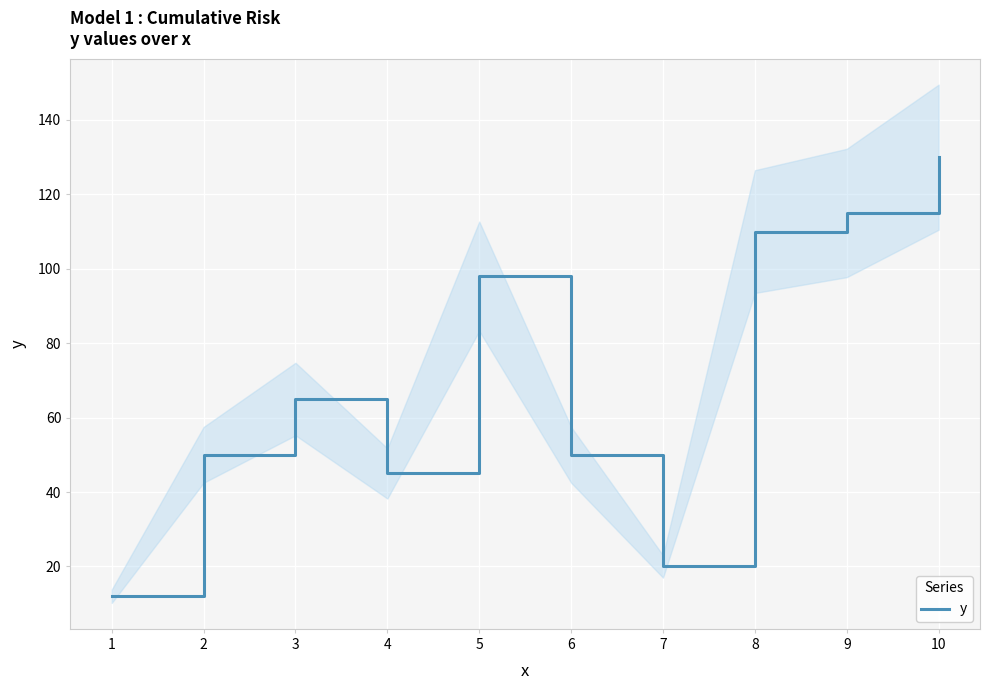

How many values are below 65?

5